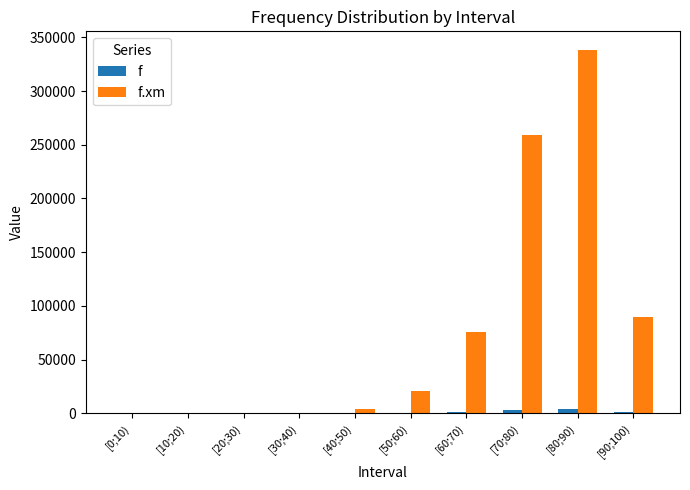

At which category is the sum across all series the highest?

[80;90)